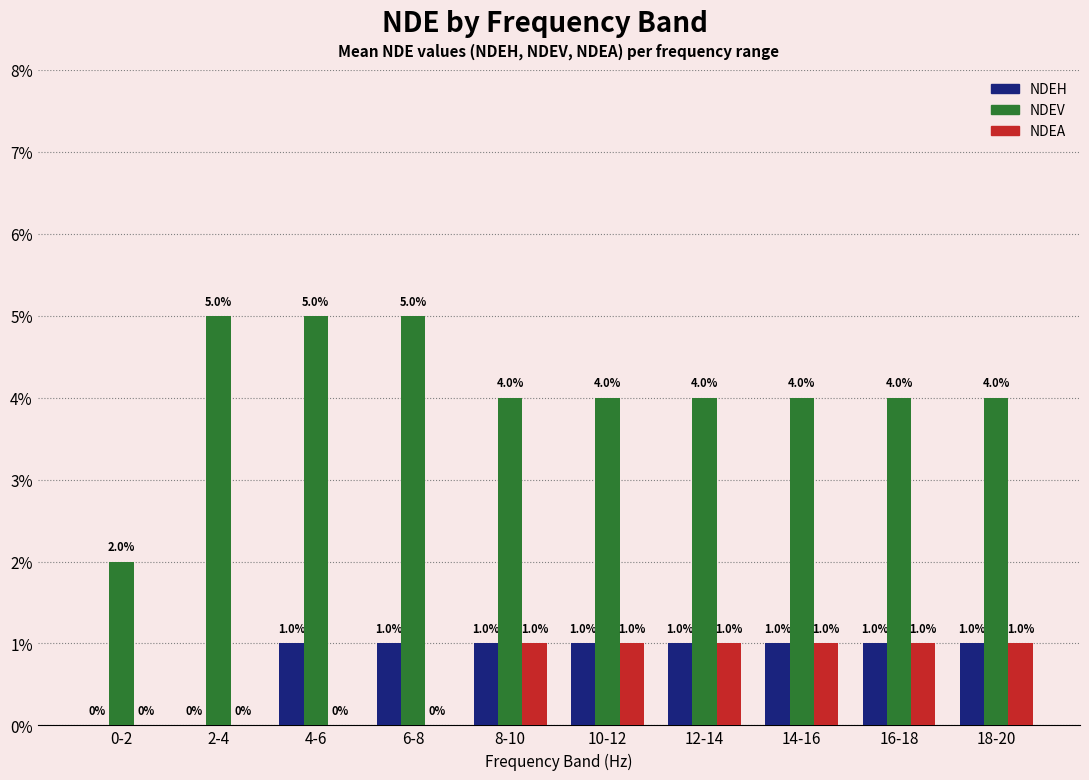

Rank the series by their maximum value, from lowest to highest.

NDEH, NDEA, NDEV